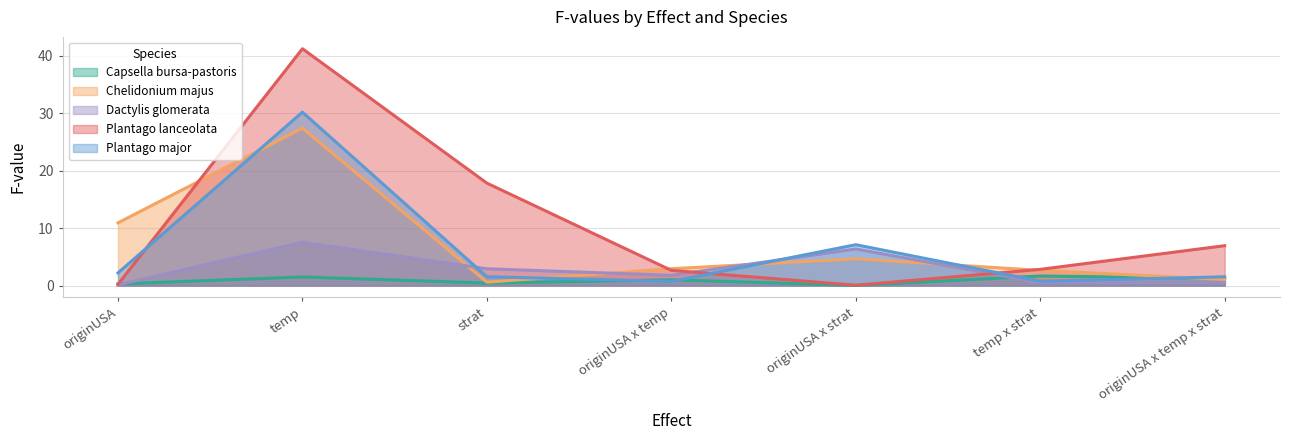

Does the chart have visible grid lines?

Yes